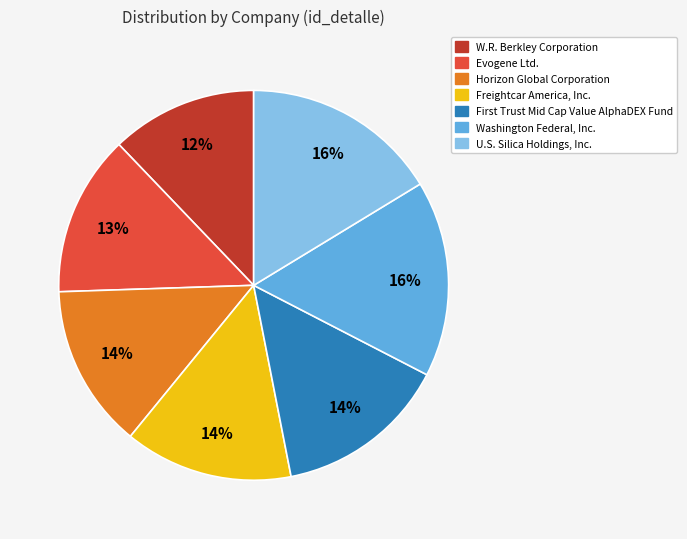

Between Evogene Ltd. and Freightcar America, Inc., which is larger?

Freightcar America, Inc.